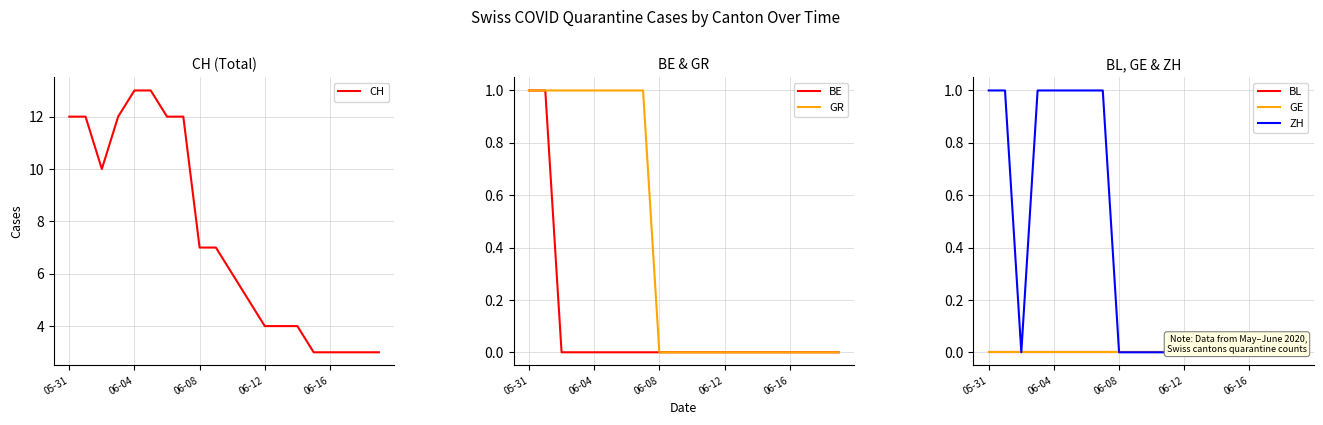

How many categories are shown in the chart?

20